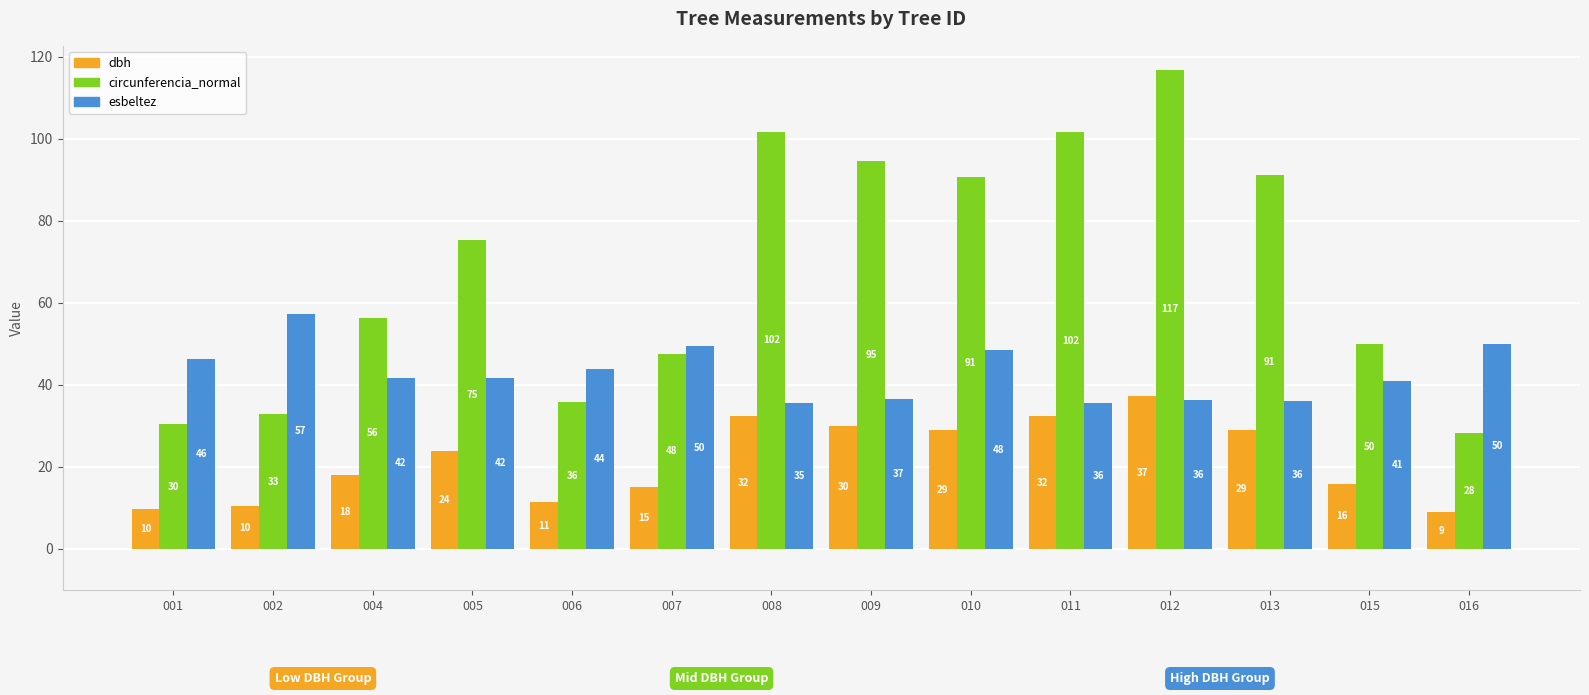

At which category does the chart reach its minimum across all series?

016